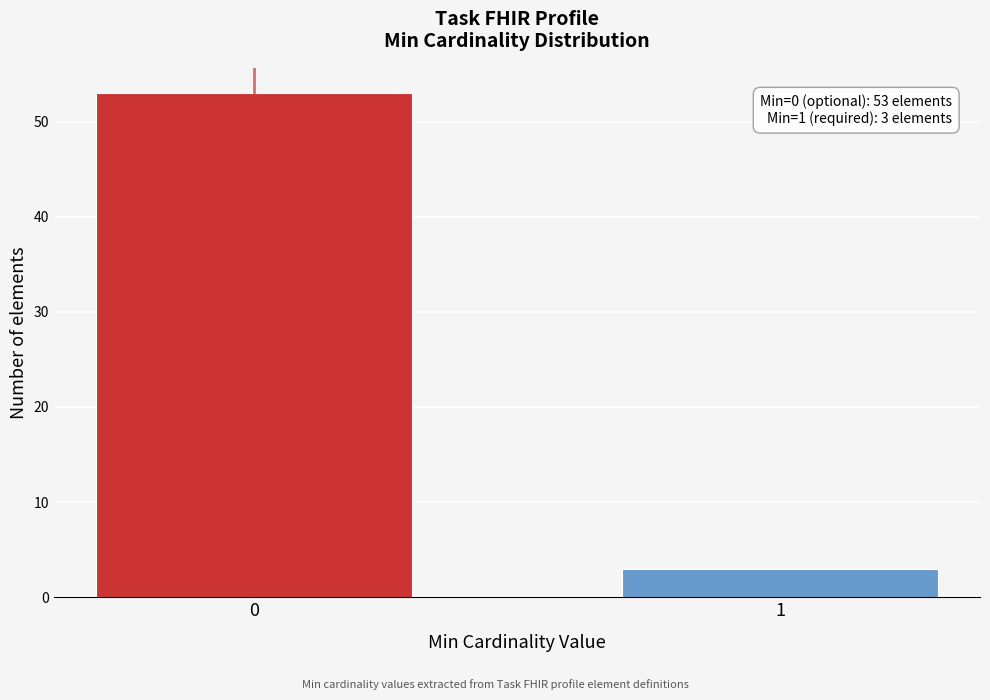

Reading left to right, transcribe all the data shown in this chart.

53	3